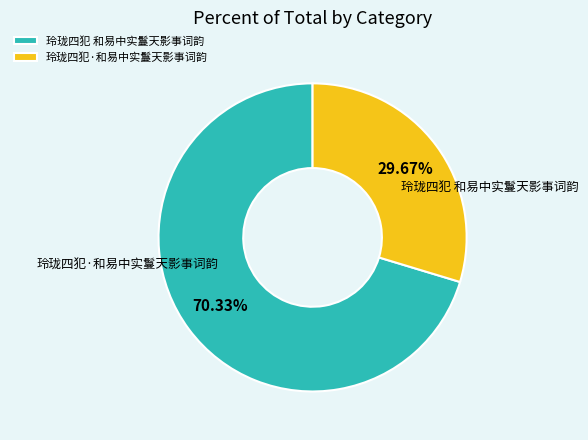

How many segments does this pie chart have?

2